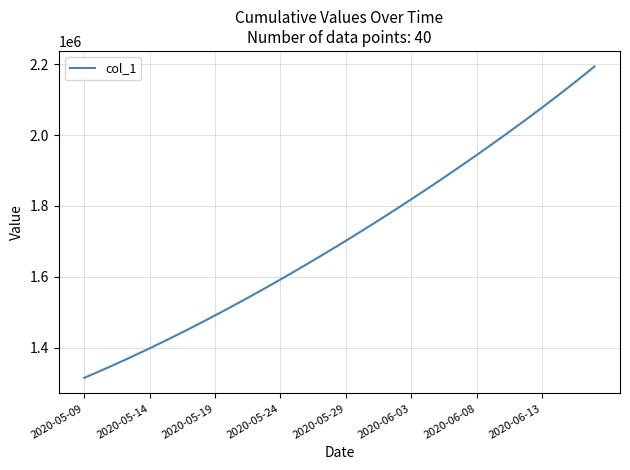

What is the greatest value displayed?

2193365.5